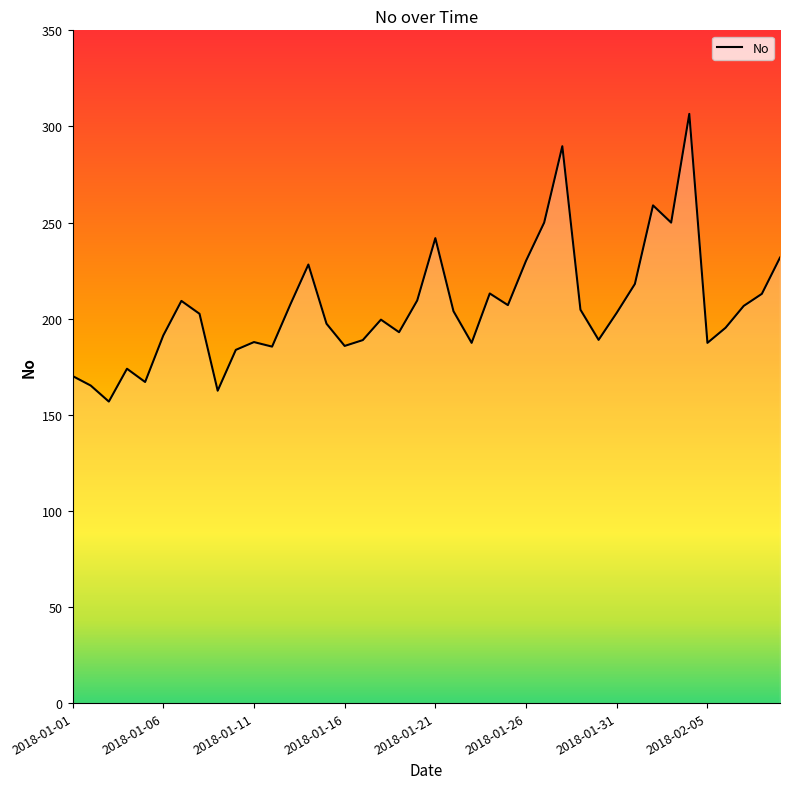

Is this an area chart (filled region under the line)?

No